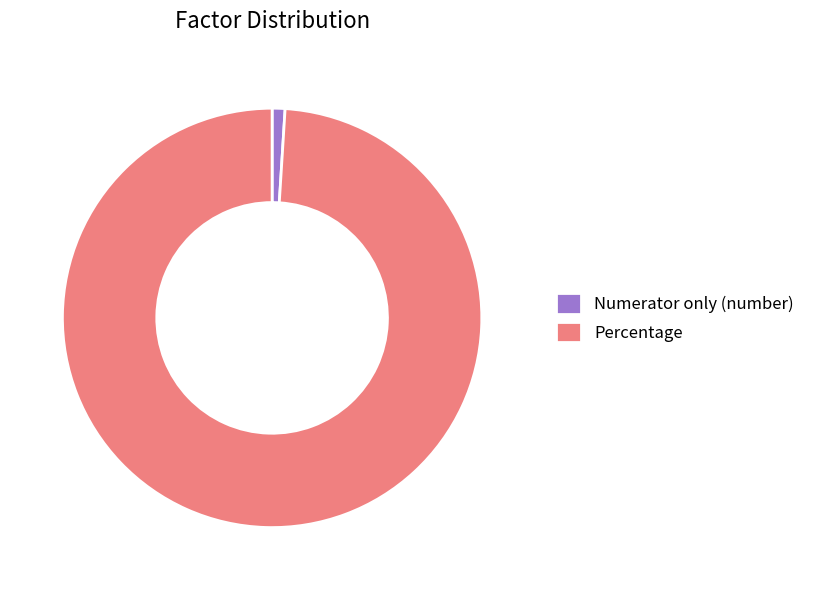

Is there a majority slice in this chart?

Yes